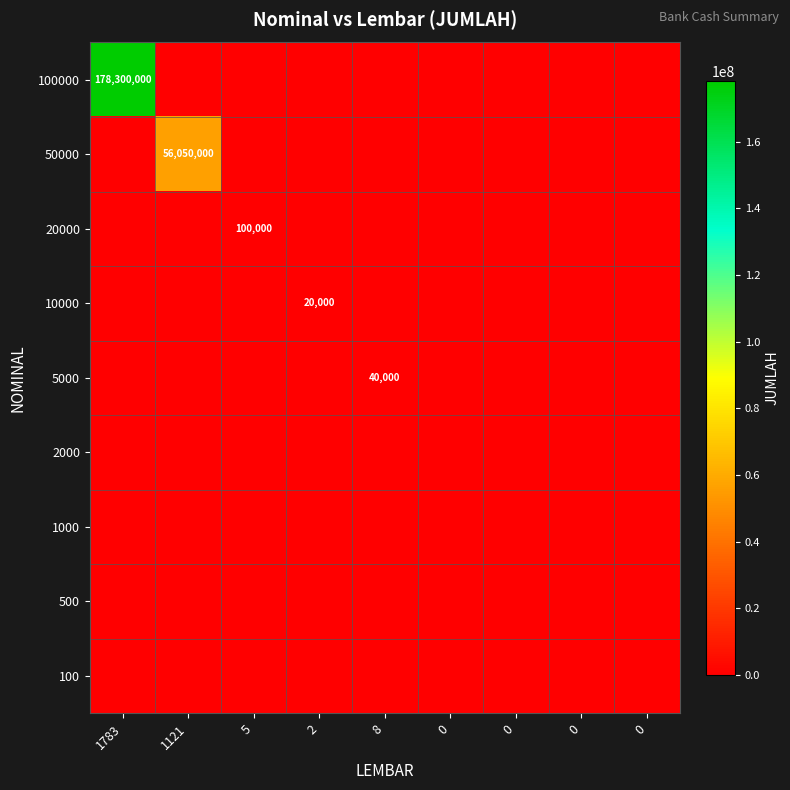

Count the number of data series in this chart.

9